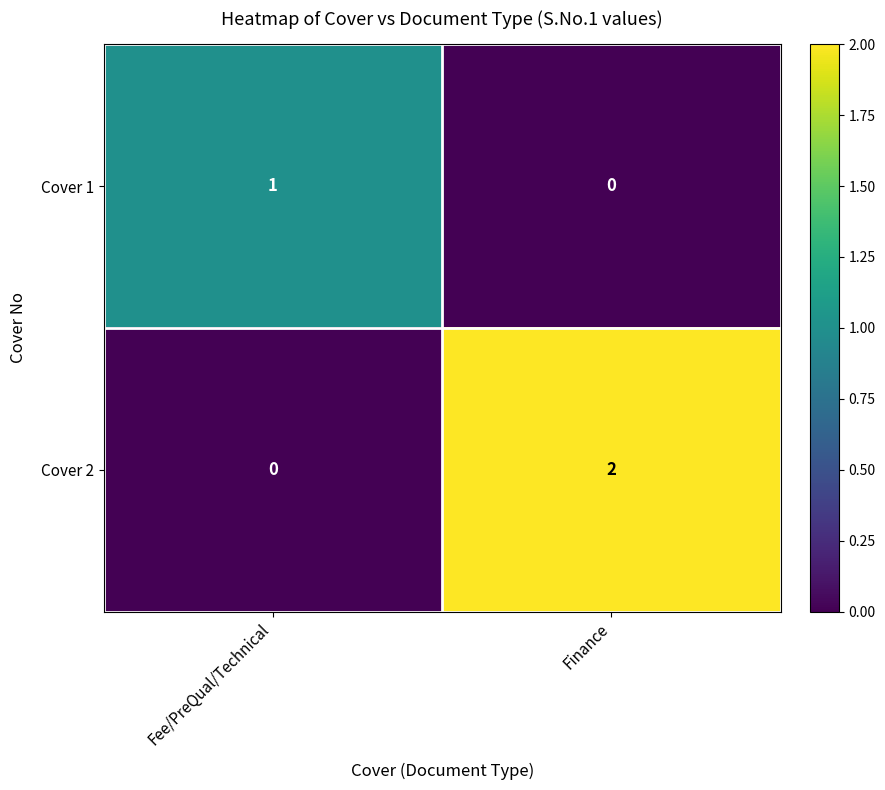

Reading left to right, what are all the values shown in this chart?

Cover 1: 1	0
Cover 2: 0	2